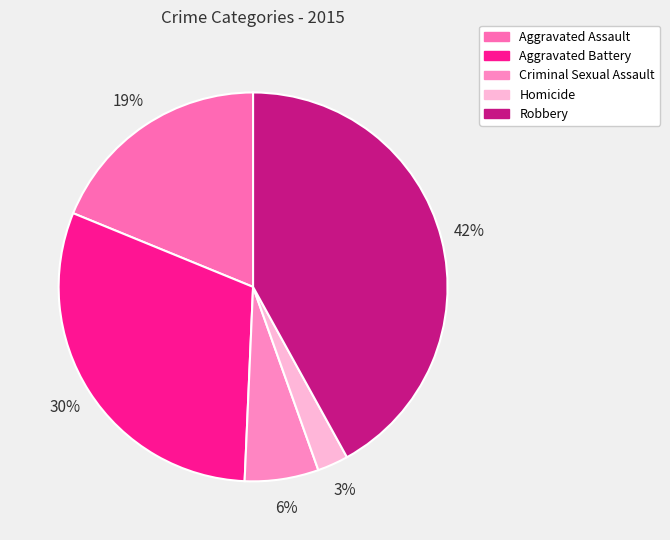

How many slices are in this pie chart?

5